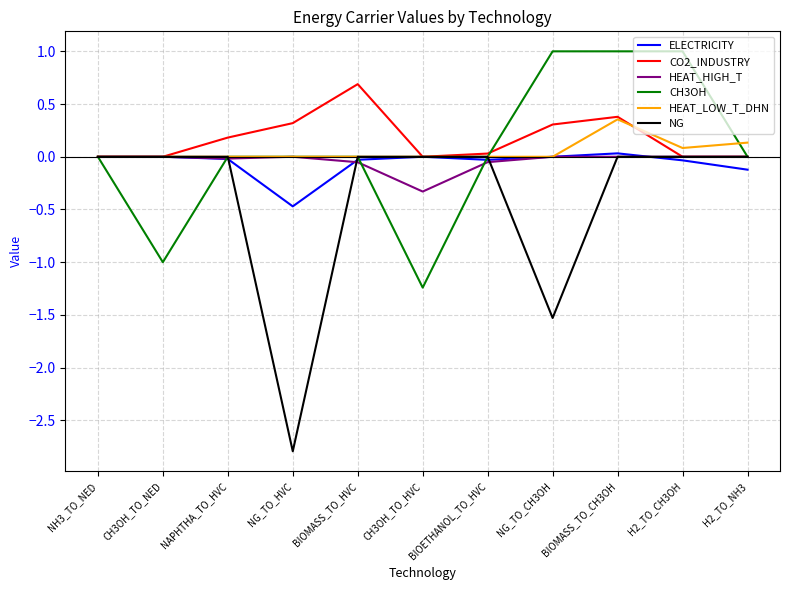

The CH3OH series shows 0.9 at BIOMASS_TO_HVC. True or false?

False